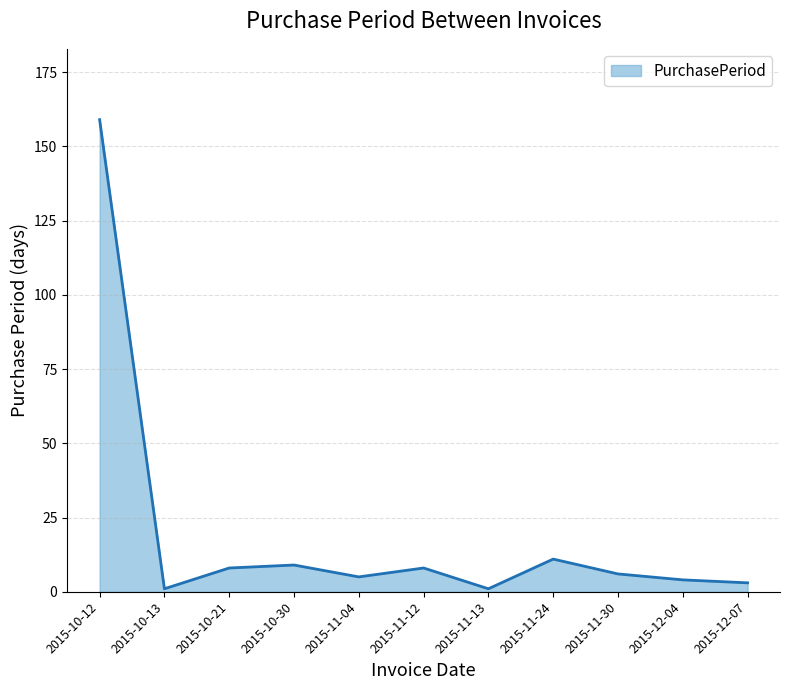

True or false: the data shows 8 at 2015-10-21.

True